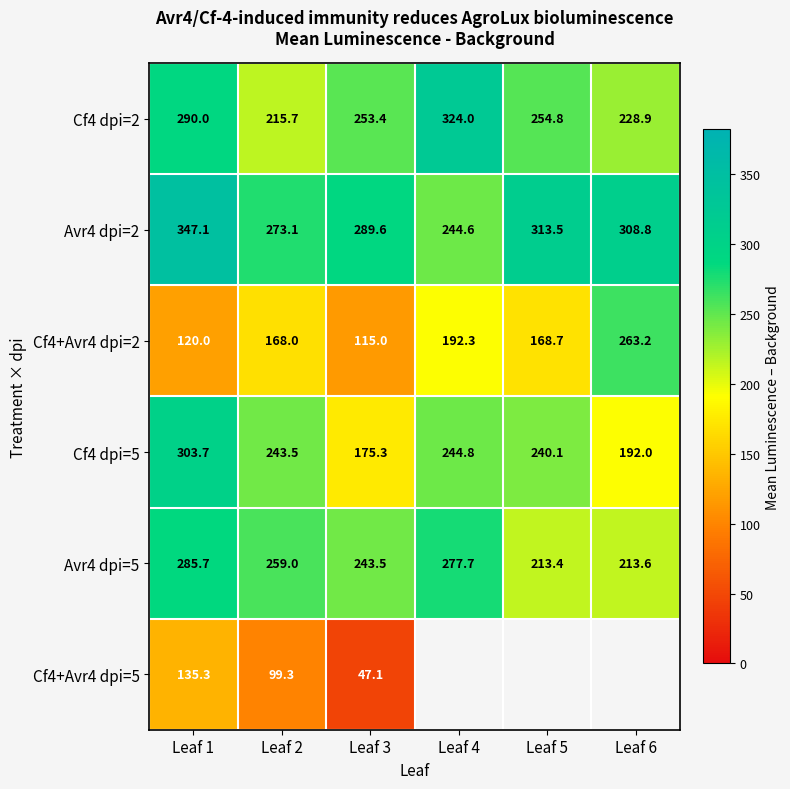

Is the value of Cf4 dpi=2 at Leaf 2 greater than the value of Avr4 dpi=5 at Leaf 5?

Yes